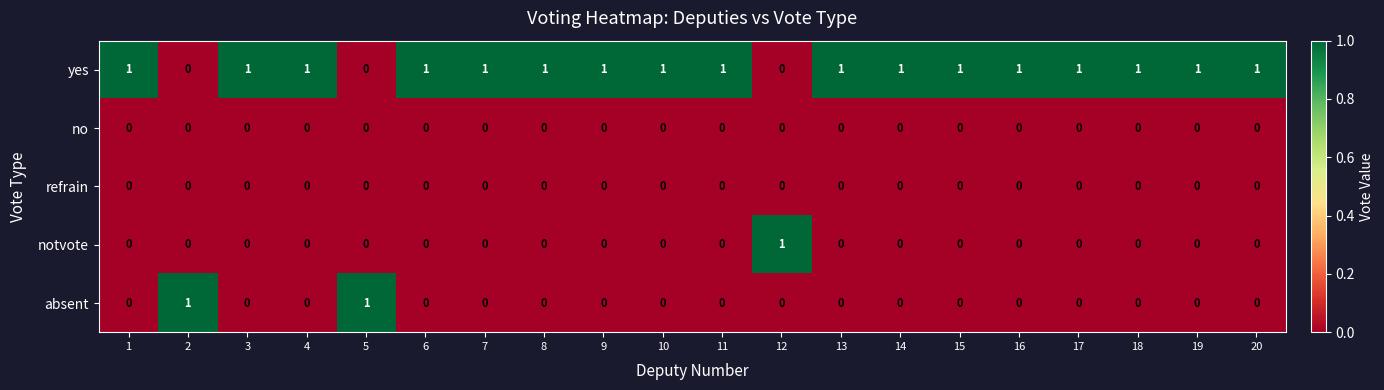

How many values in the yes series are below 1?

3